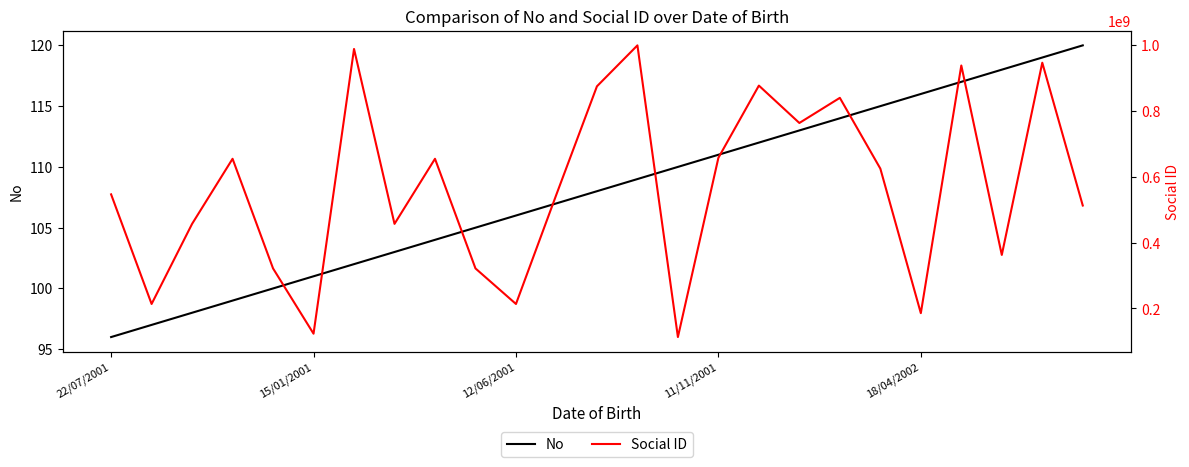

What is the minimum value for No?

96